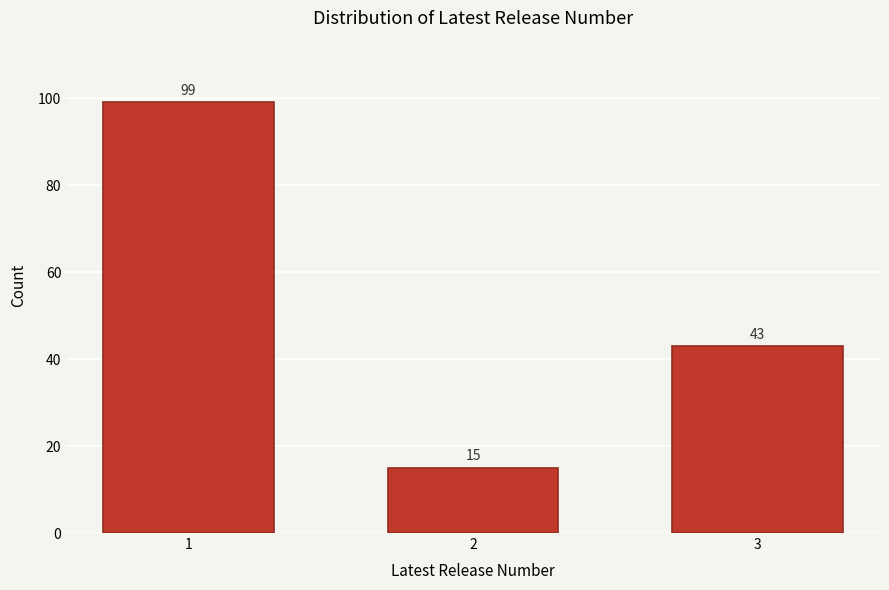

Reading left to right, transcribe all the data shown in this chart.

1=99	2=15	3=43